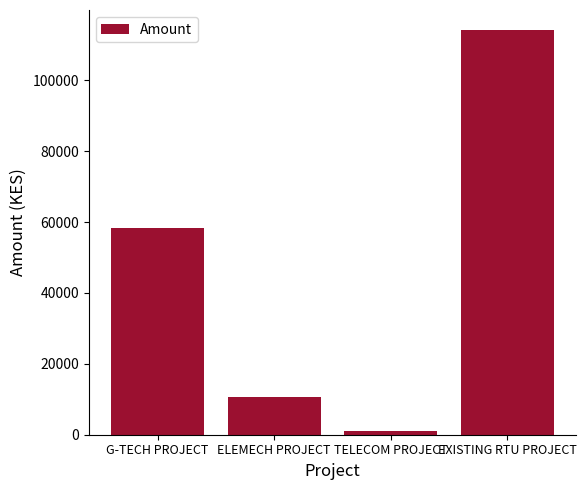

What is the sum of the values at TELECOM PROJECT and G-TECH PROJECT?

59200